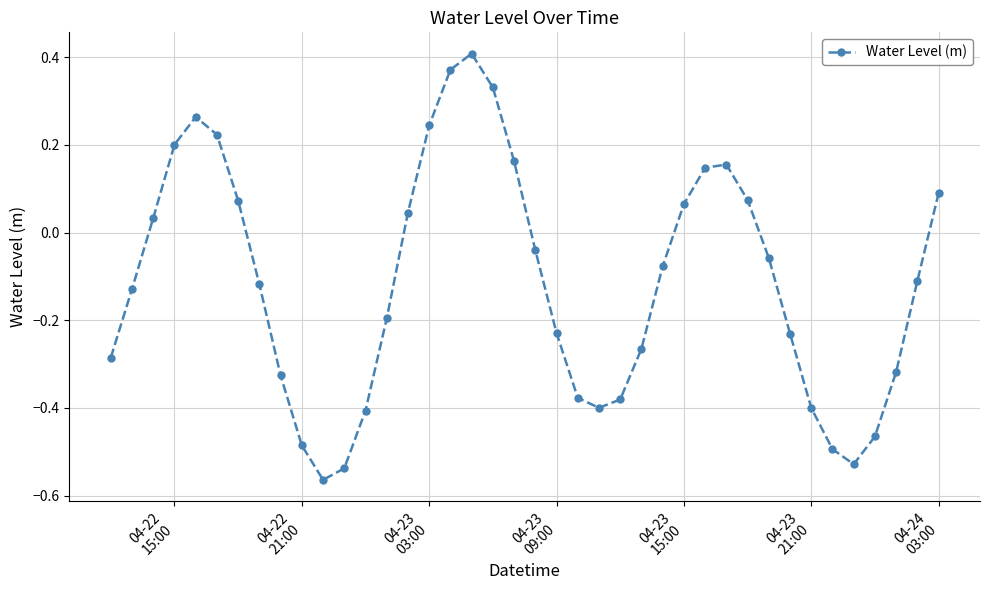

True or false: there are more than 0 points higher than both neighbors.

True